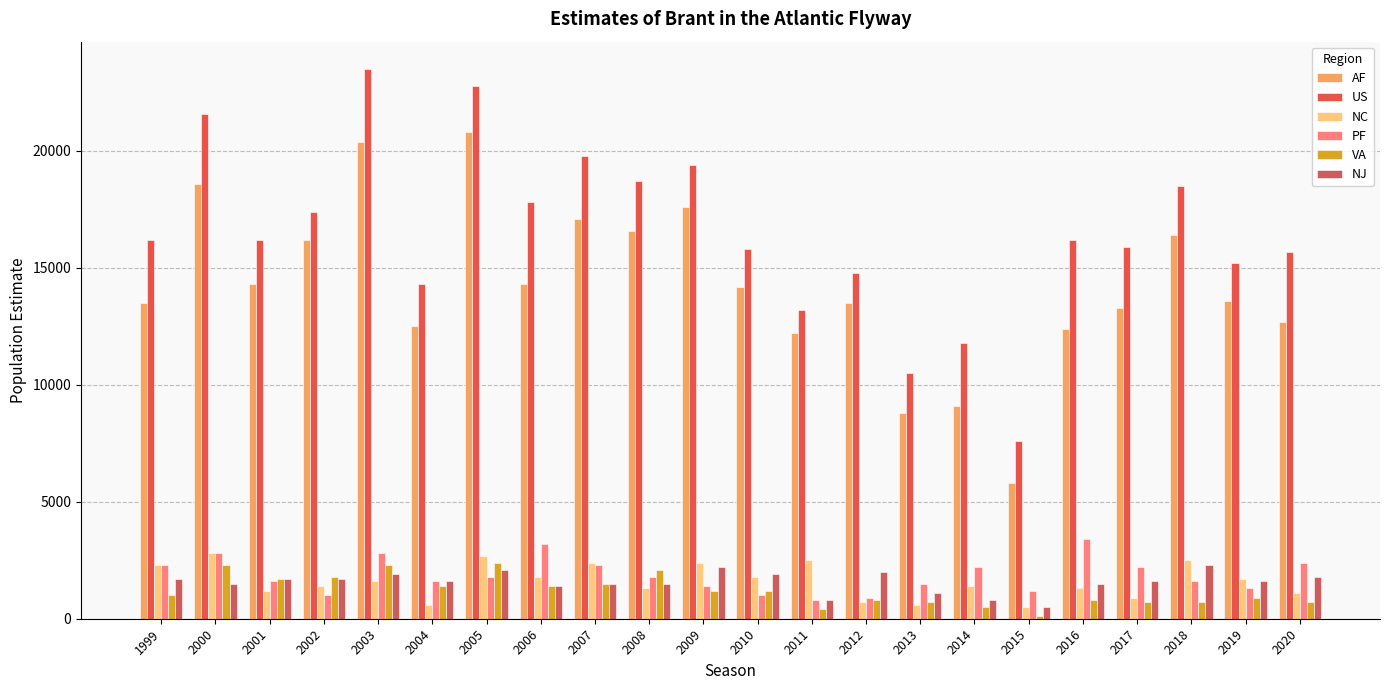

Which category has the lowest value across all series?

2015